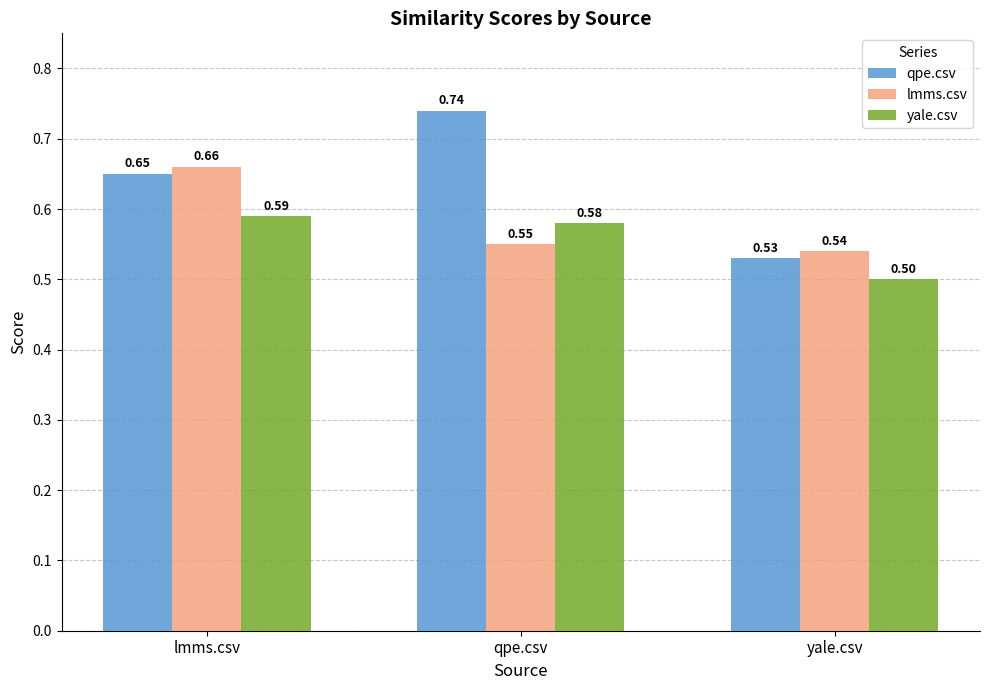

What is the label of the 2nd bar from the left?

qpe.csv